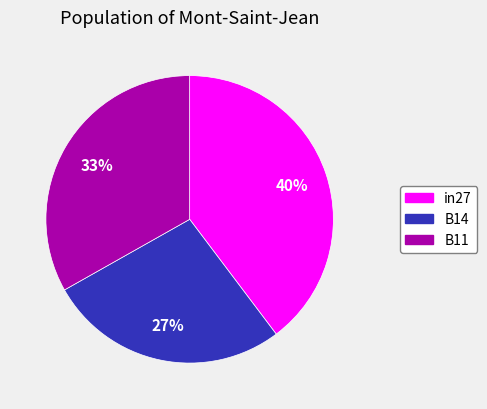

The in27 slice represents 40% of the pie. True or false?

True